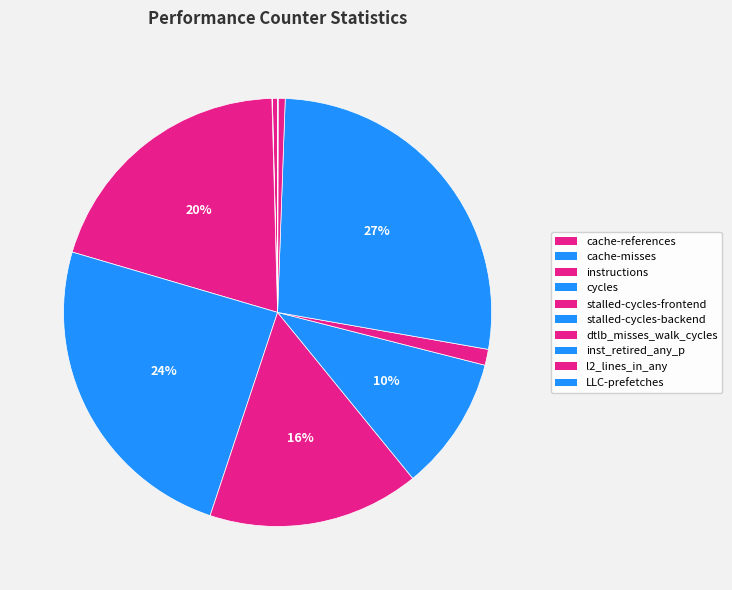

To the nearest percent, what is the difference between the stalled-cycles-frontend and cache-misses slice percentages?

16%